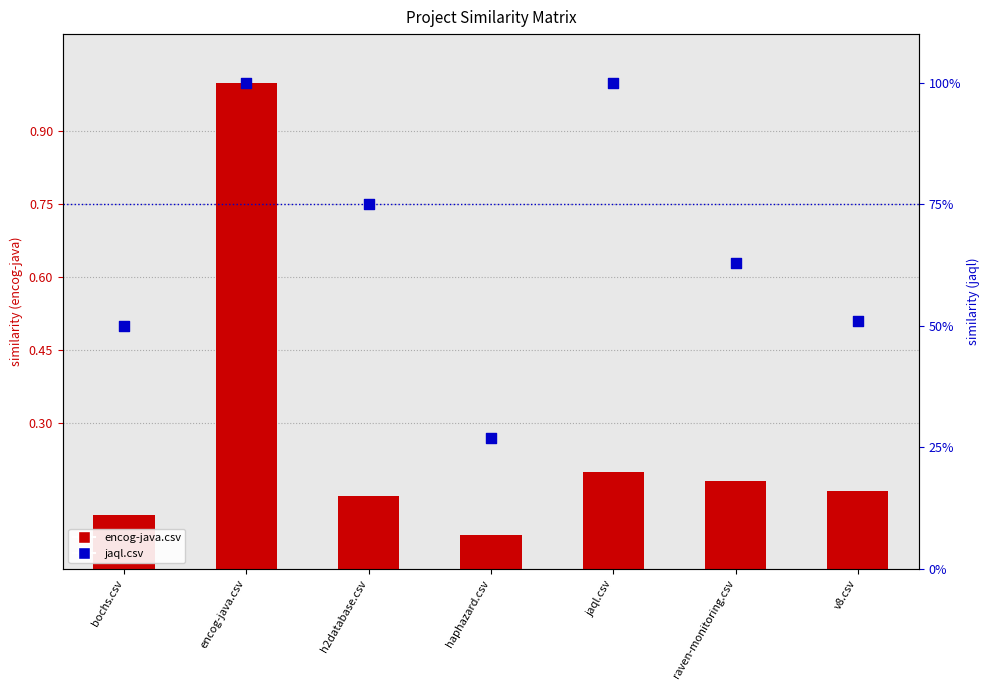

At which category is the sum across all series the highest?

encog-java.csv